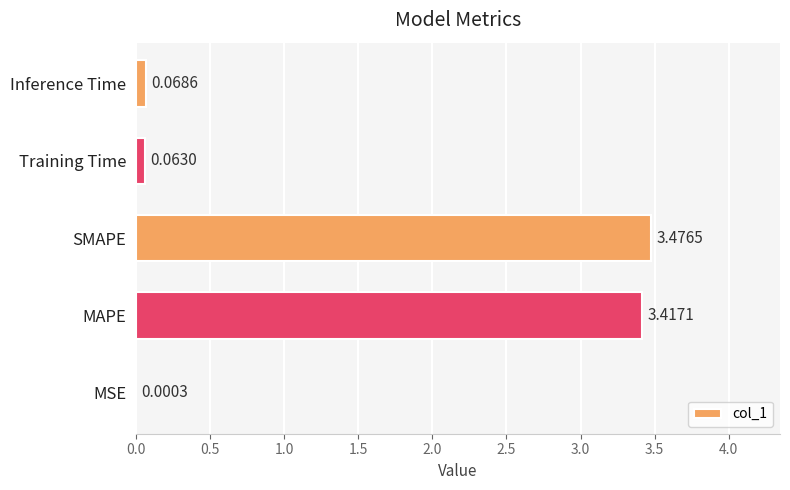

What is the sum of all values?

7.0